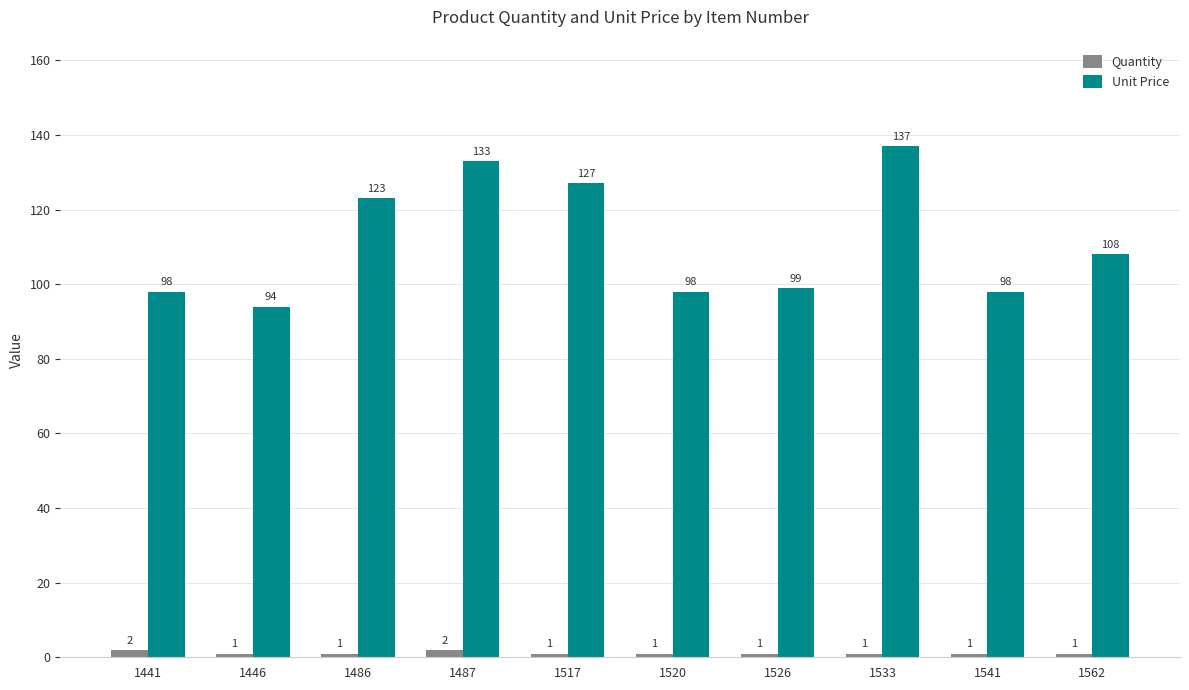

What is the value of the Quantity bar at the 5th from the left?

1